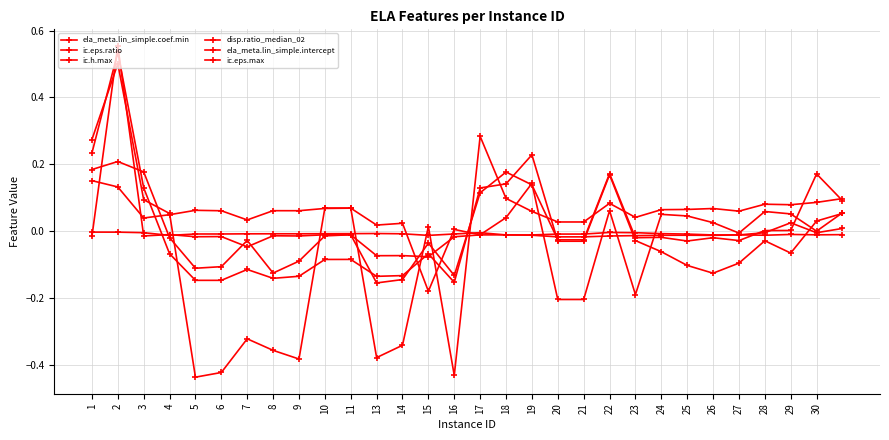

How many values in the ela_meta.lin_simple.intercept series are below 0?

8